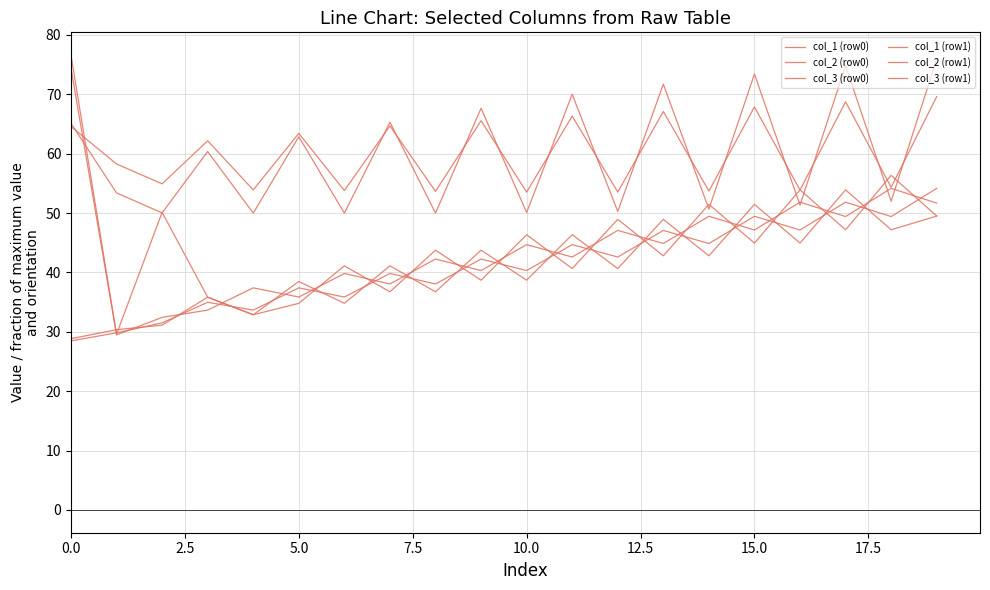

Does the chart display data point markers on the line(s)?

No